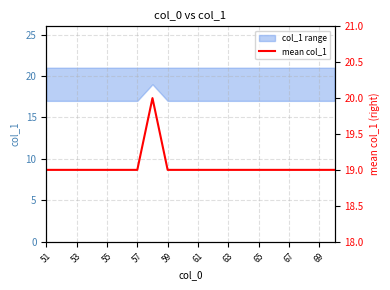

What is the maximum value for col_1 range?

19